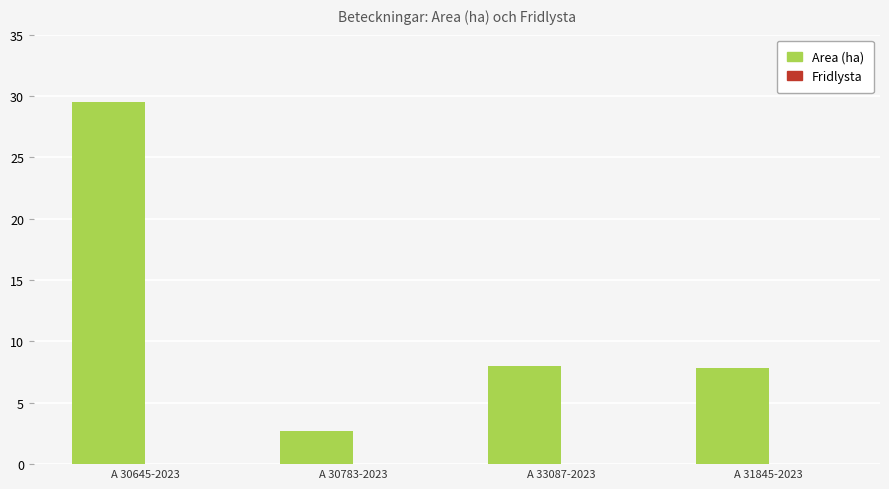

Read the value at A 33087-2023.

8.0